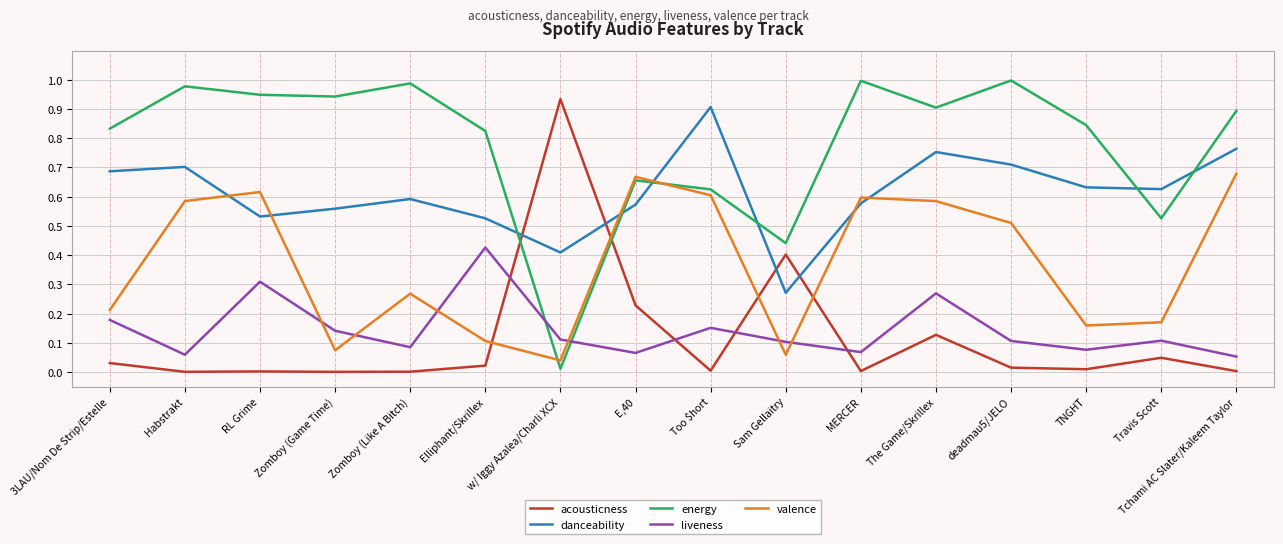

At deadmau5/JELO, list the series in order from smallest to largest.

acousticness, liveness, valence, danceability, energy